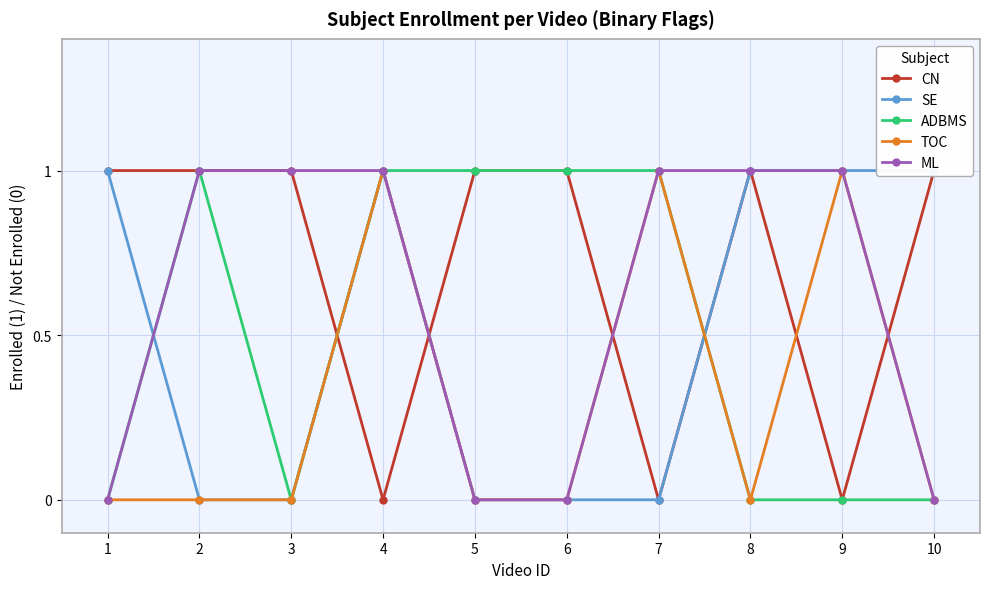

True or false: TOC and ADBMS intersect in this chart.

False